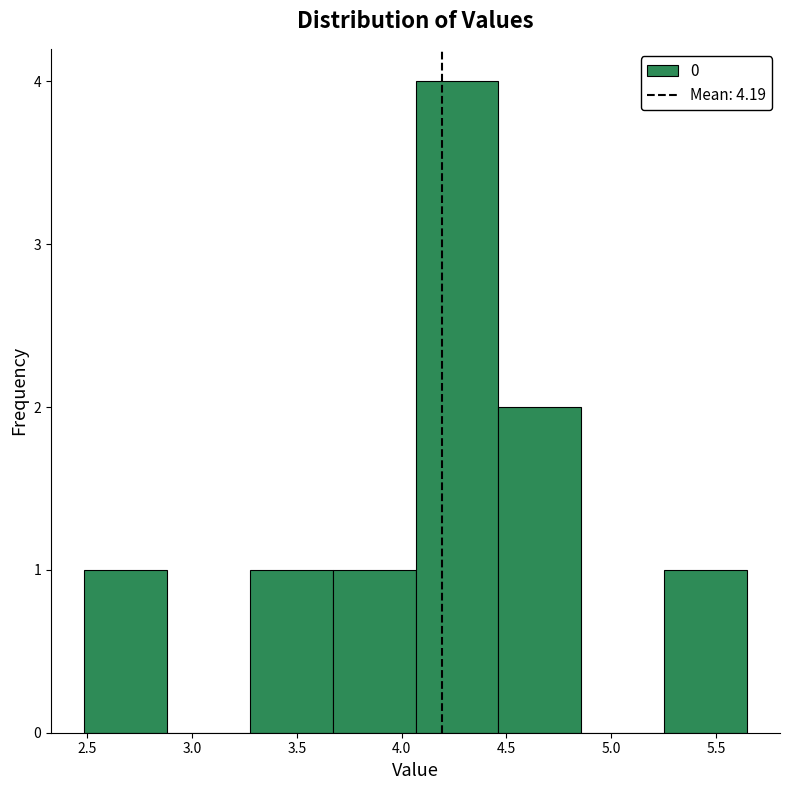

How tall is the bar that spans 3.65 to 4.05 on the x-axis? Neither the bar edges nor the heights are printed on the chart, so give them approximately, as read against the axes.

1